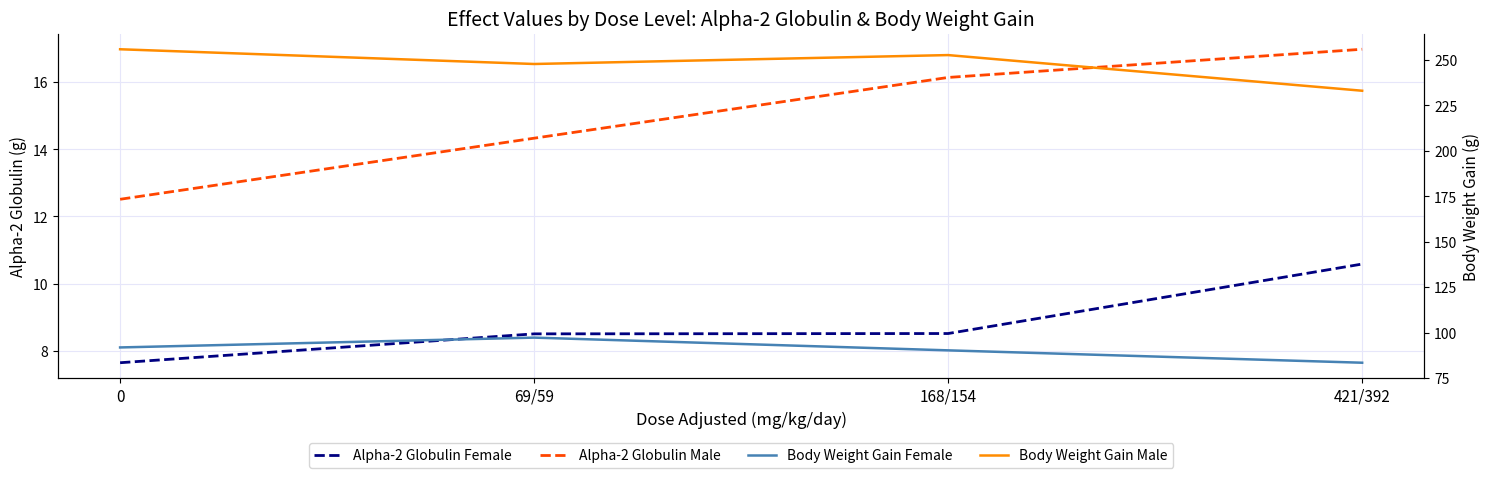

Where is Alpha-2 Globulin Female nearest to the value 9?

168/154